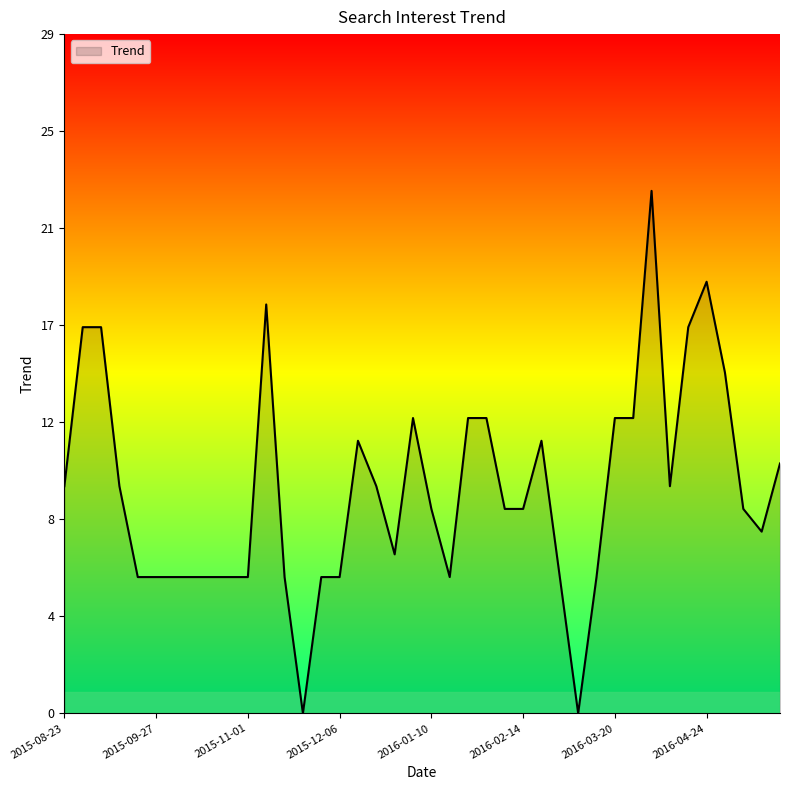

Rank the categories by value from highest to lowest.

2016-04-03, 2016-04-24, 2015-11-08, 2015-08-30, 2015-09-06, 2016-04-17, 2016-05-01, 2016-01-03, 2016-01-24, 2016-01-31, 2016-03-20, 2016-03-27, 2015-12-13, 2016-02-21, 2016-05-22, 2015-08-23, 2015-09-13, 2015-12-20, 2016-04-10, 2016-01-10, 2016-02-07, 2016-02-14, 2016-05-08, 2016-05-15, 2015-12-27, 2015-09-20, 2015-09-27, 2015-10-04, 2015-10-11, 2015-10-18, 2015-10-25, 2015-11-01, 2015-11-15, 2015-11-29, 2015-12-06, 2016-01-17, 2016-02-28, 2016-03-13, 2015-11-22, 2016-03-06